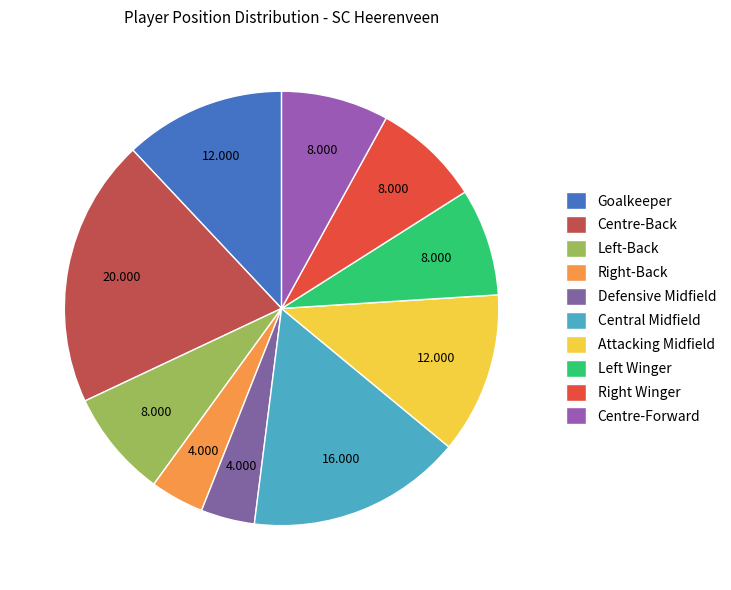

Does any single category account for the majority?

No